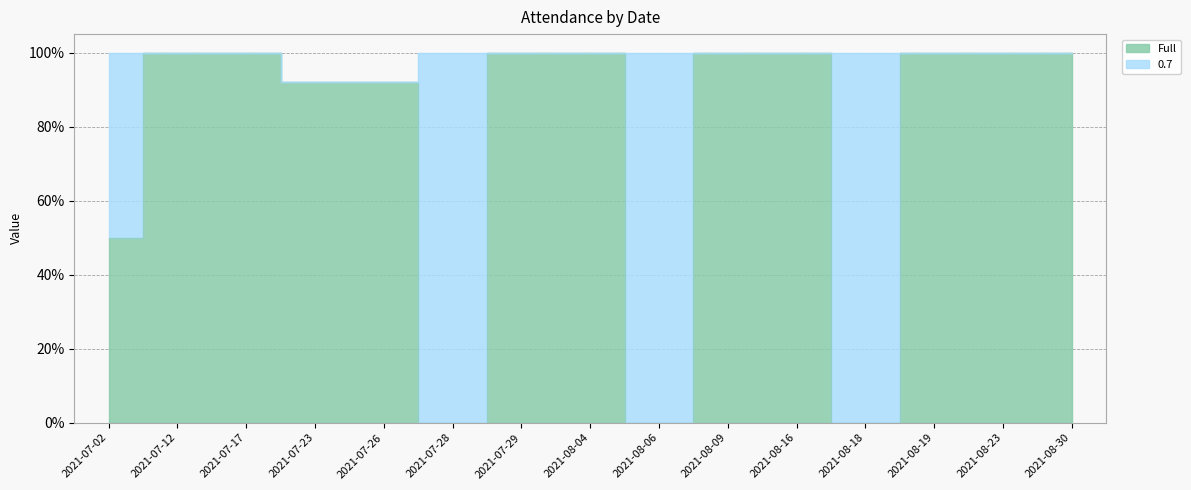

What is the value of the 13th point from the left?

1.0